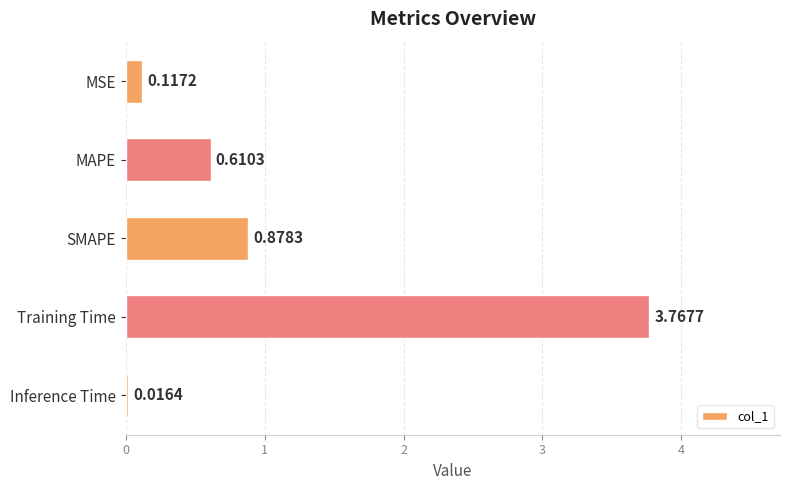

What is the average value?

1.1